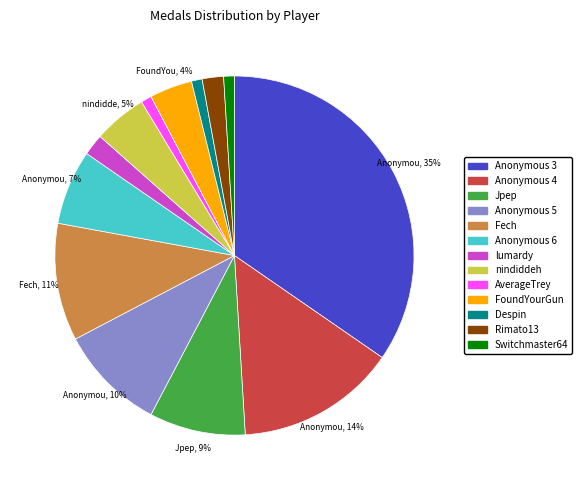

Combined, do Jpep and Anonymous 3 account for over 50%?

No